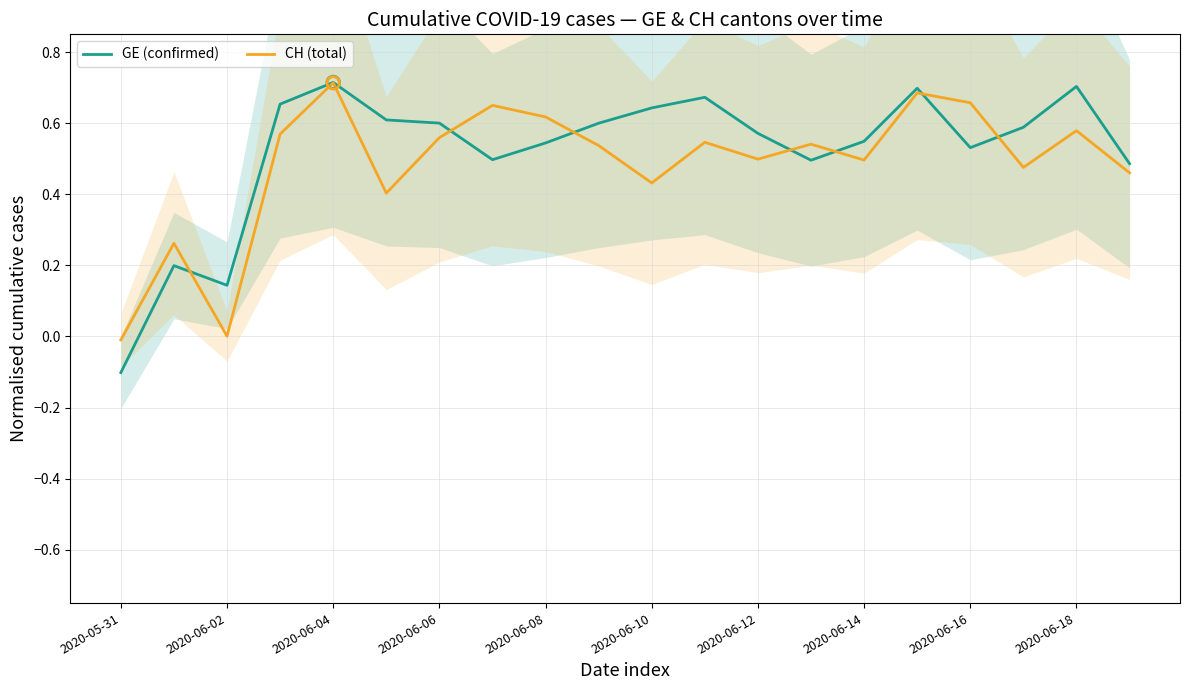

Which series contains the lowest Y value?

GE (confirmed)